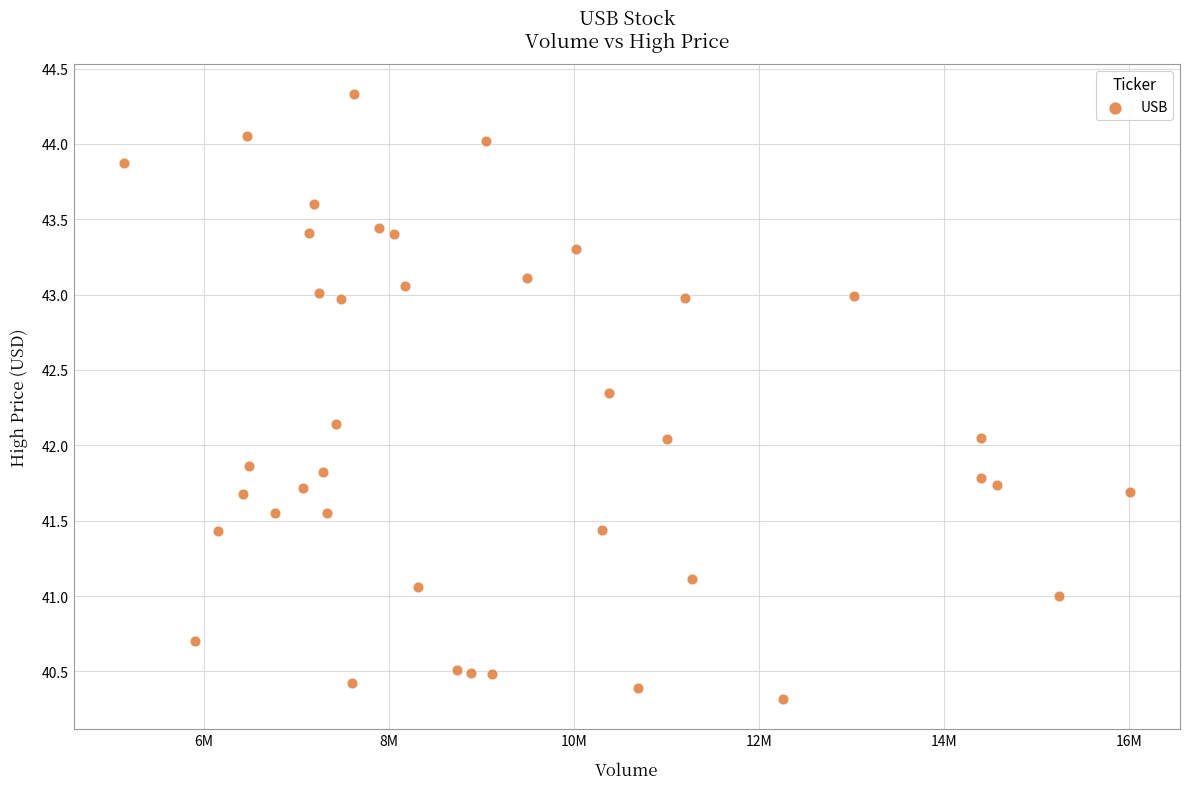

What is the range of Y values (max minus min)?

4.0